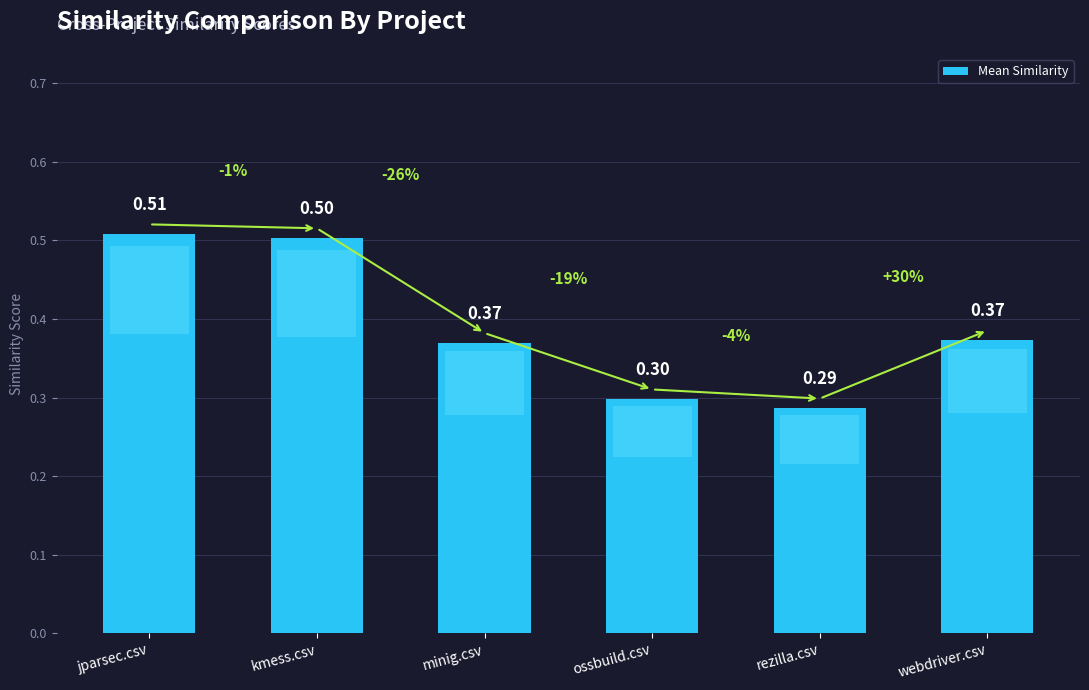

Between ossbuild.csv and kmess.csv, which is larger?

kmess.csv